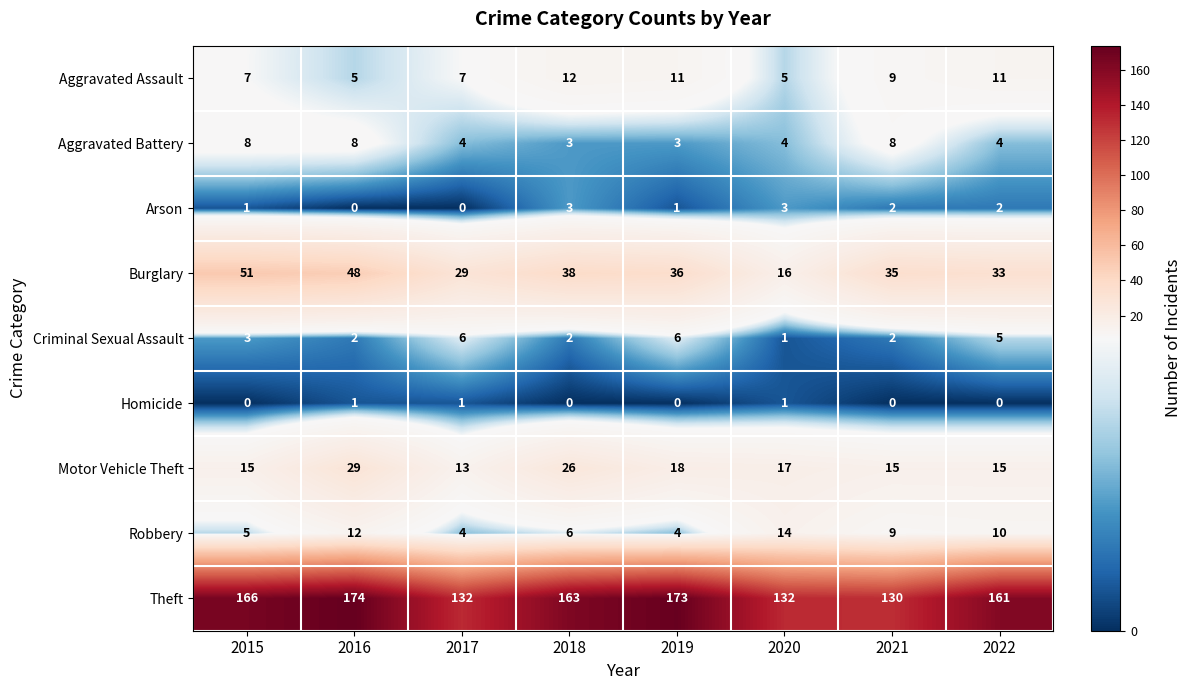

List the series in order of their peak value, highest first.

Theft, Burglary, Motor Vehicle Theft, Robbery, Aggravated Assault, Aggravated Battery, Criminal Sexual Assault, Arson, Homicide